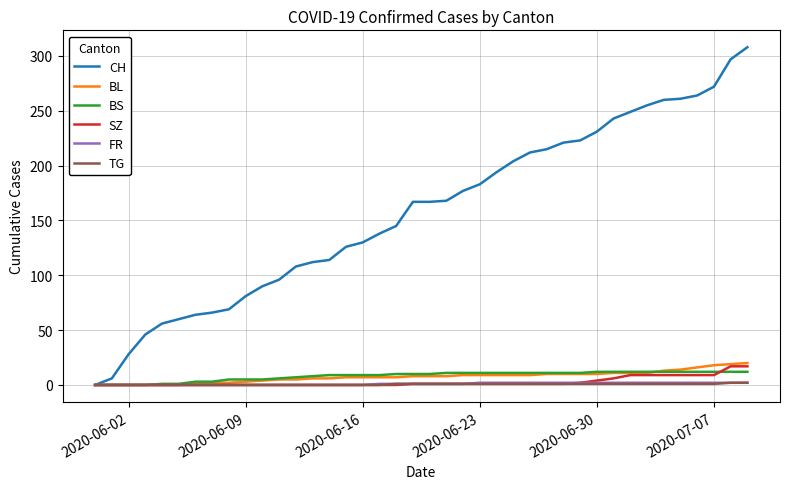

Is this an area chart (filled region under the line)?

No